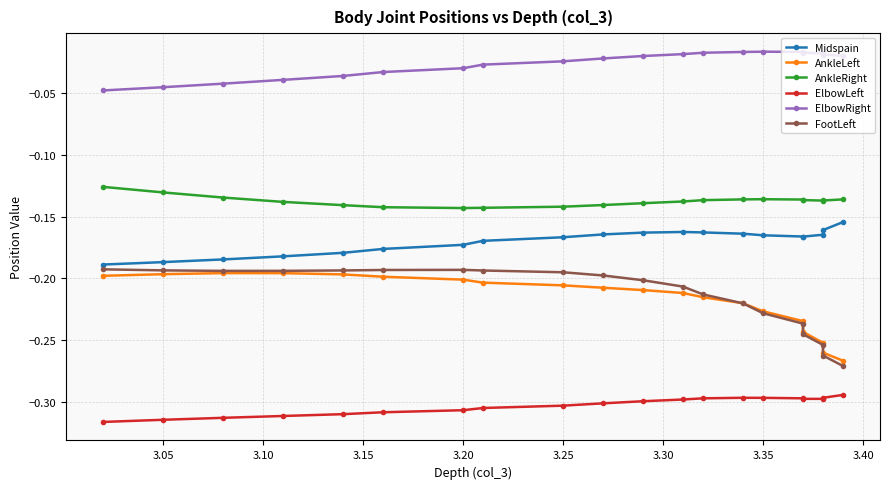

True or false: AnkleRight has a value of -0.2 at 15.

False